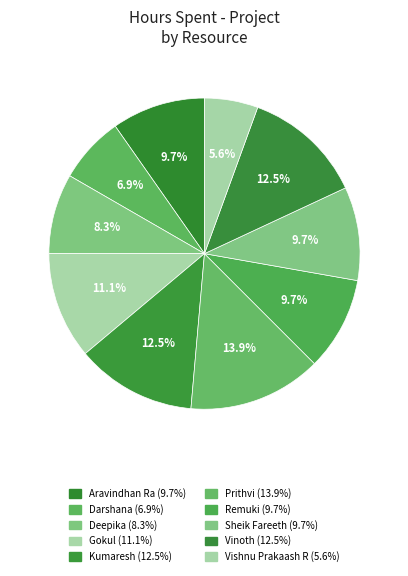

What is the largest slice in the pie chart?

Prithvi